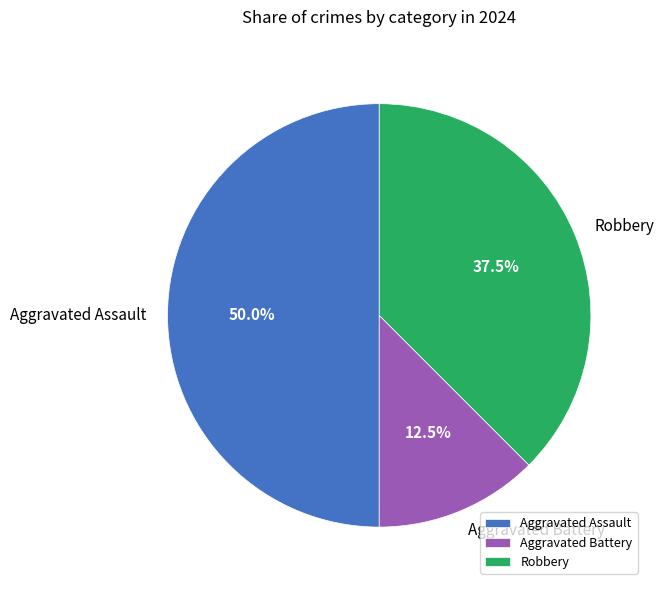

Does Aggravated Battery account for over 50% of the chart?

No